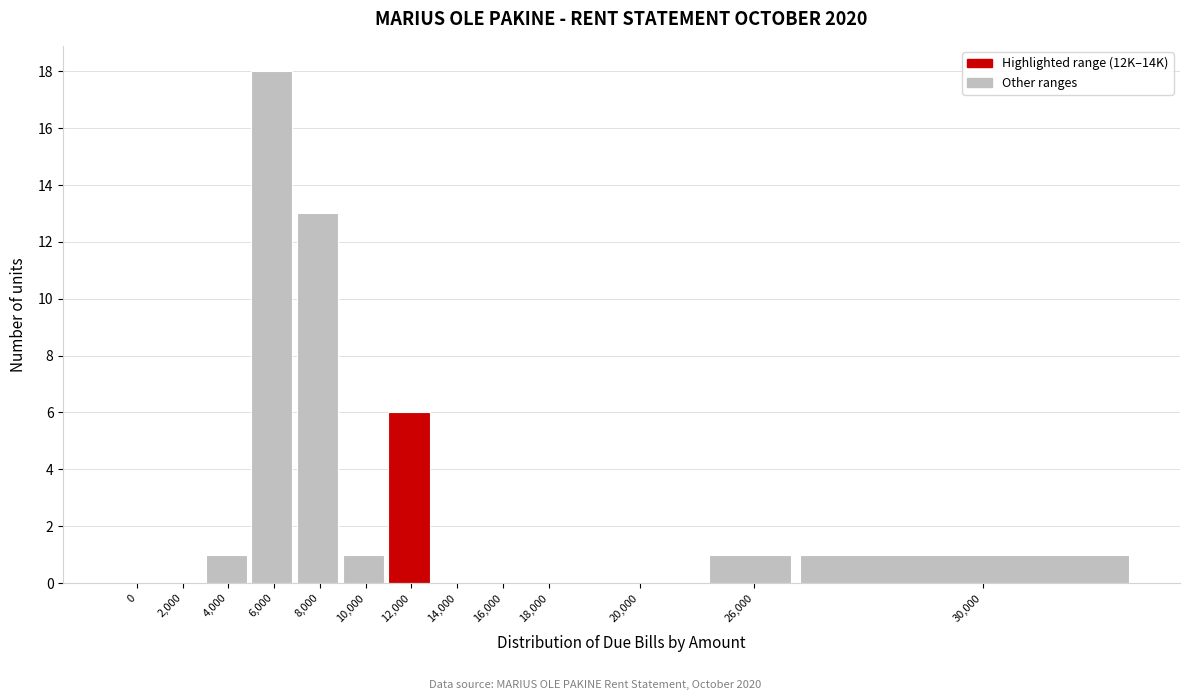

Reading left to right, list all the values displayed in this chart.

0=0	2,000=0	4,000=1	6,000=18	8,000=13	10,000=1	12,000=6	14,000=0	16,000=0	18,000=0	20,000=0	26,000=1	30,000=1